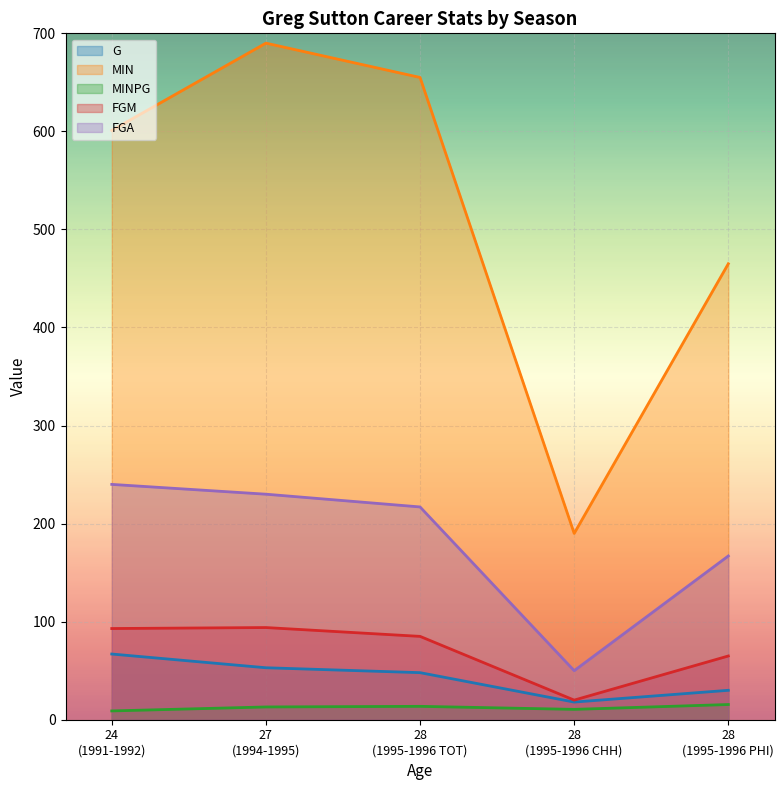

True or false: FGA and G cross at least once.

False